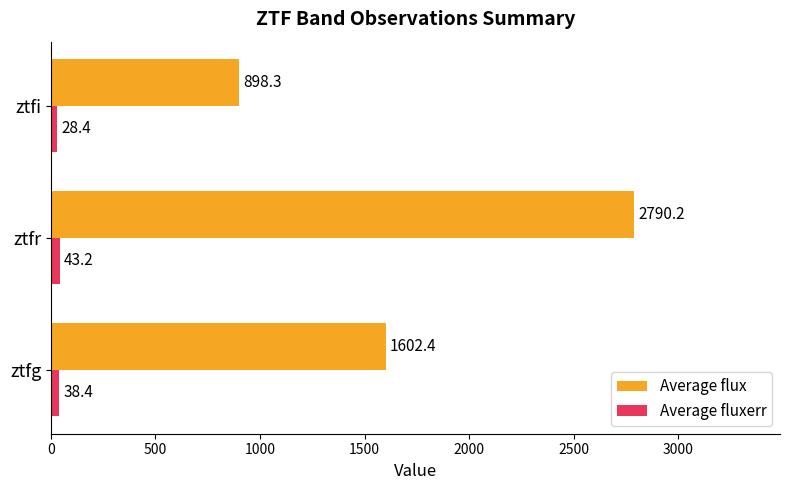

At which label does Average flux reach its peak?

ztfr